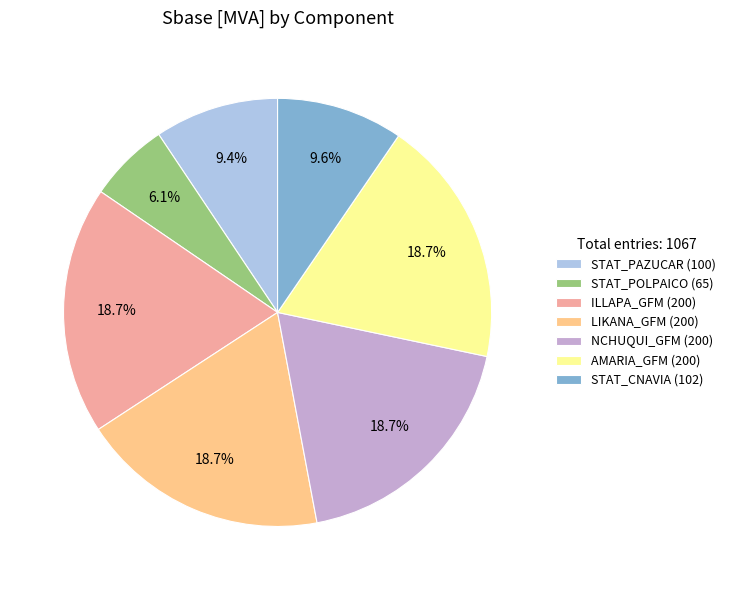

To the nearest percent, what percentage of the pie is AMARIA_GFM?

19%